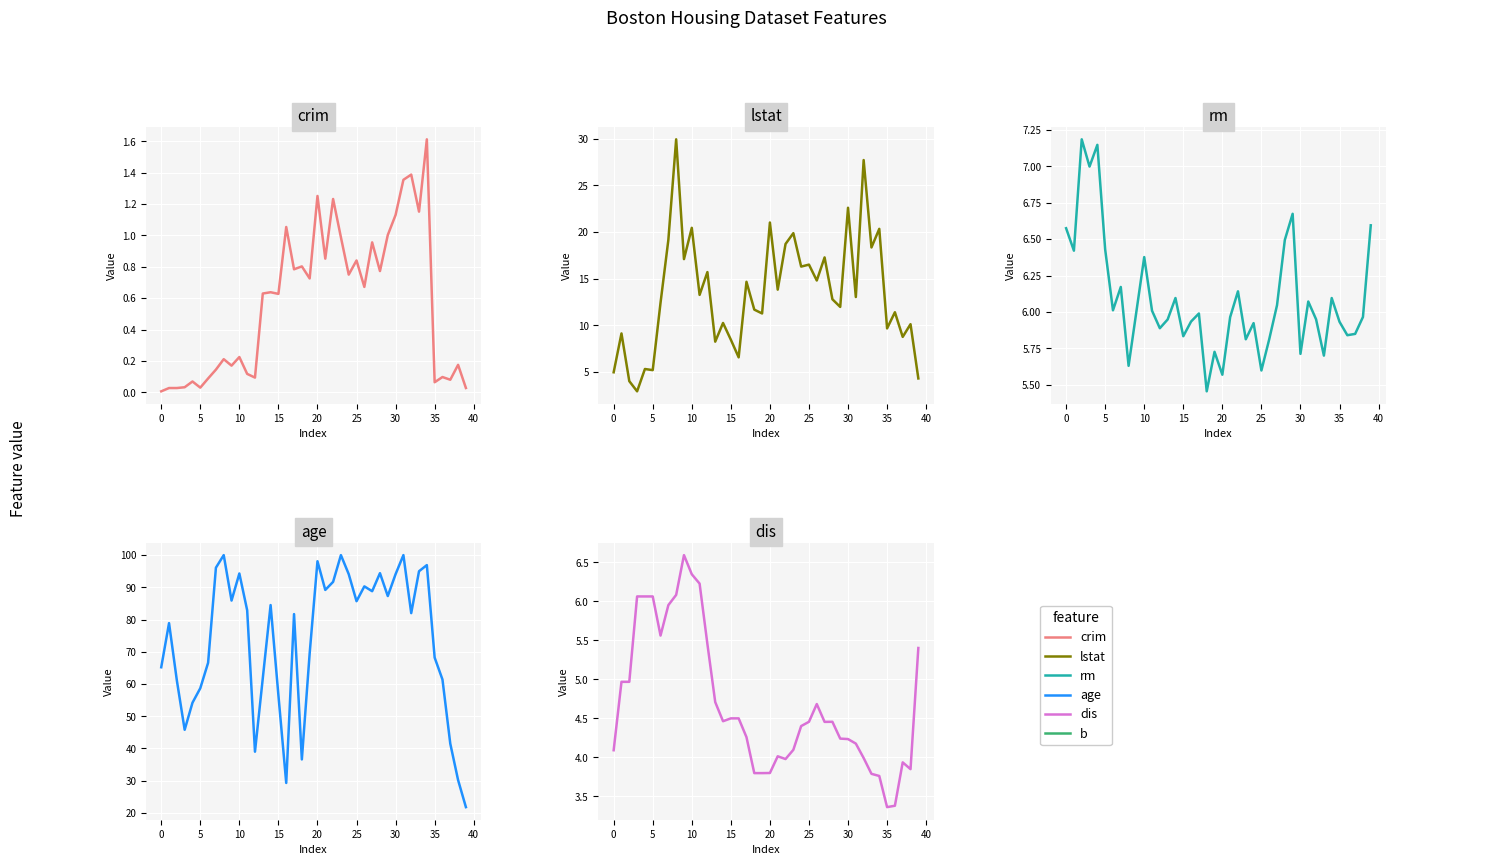

What is the total value across all series at 22?

121.8